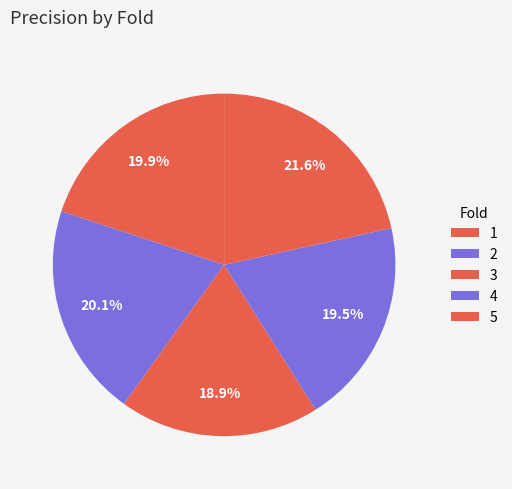

What percentage is NOT represented by 5?

78.4%